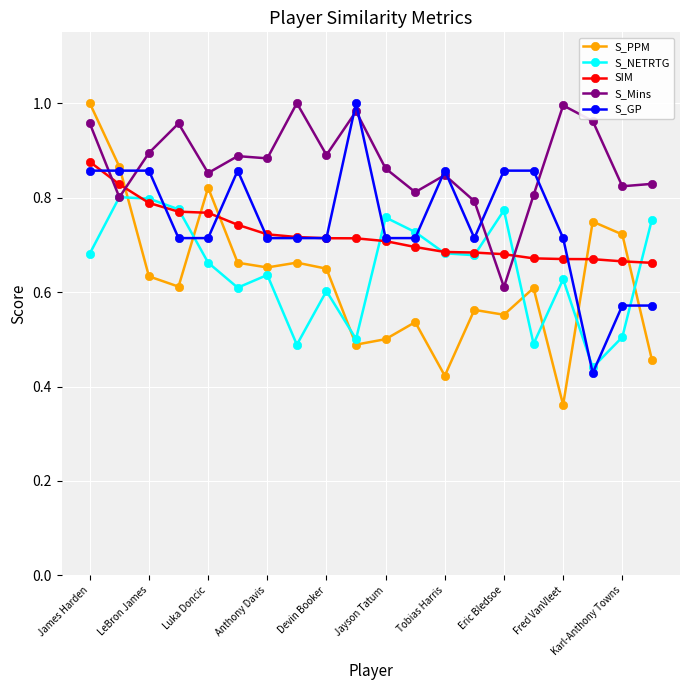

How many distinct data groups are displayed?

5